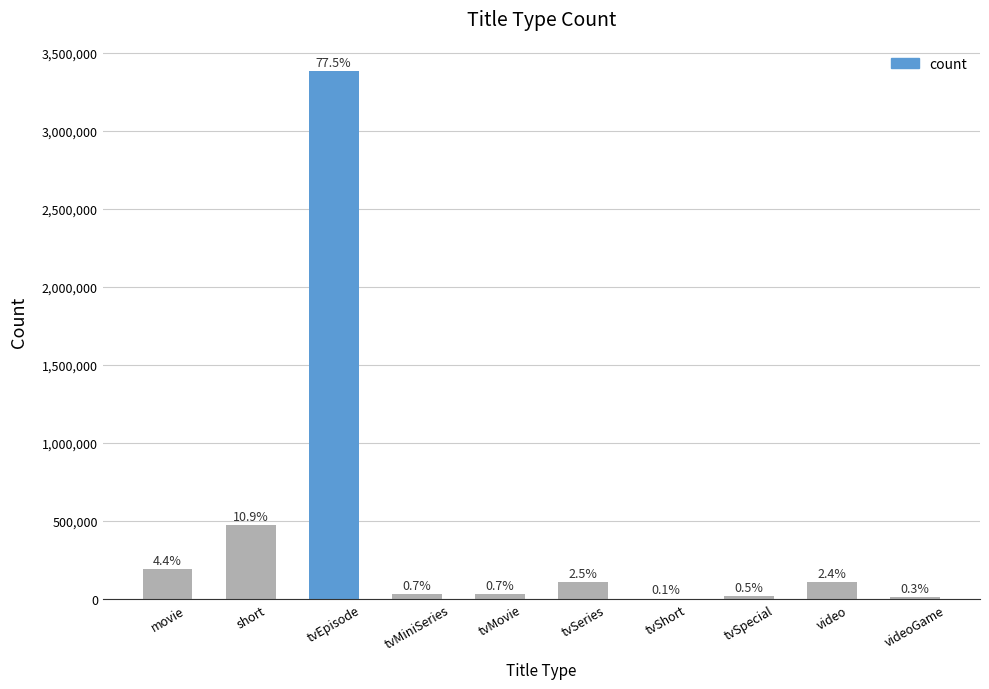

Reading left to right, what are all the values shown in this chart?

190184	477003	3384654	31470	30675	109199	3496	20925	106749	14085